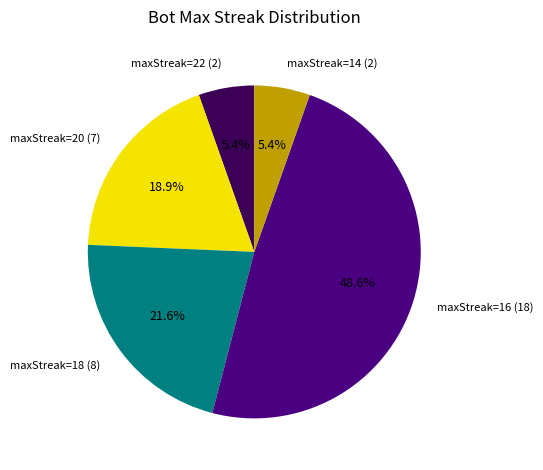

How many slices are in this pie chart?

5